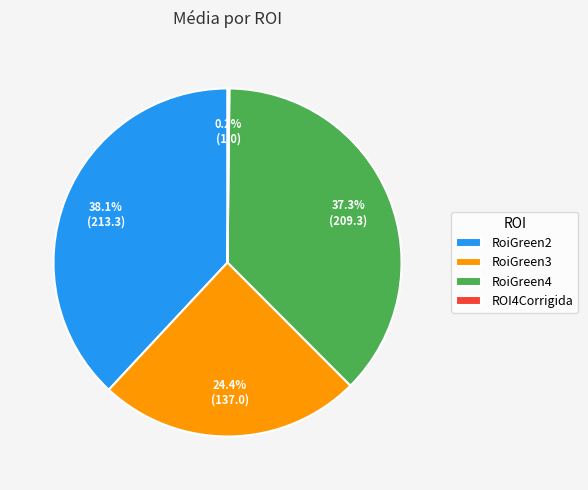

What percentage is the RoiGreen4 slice, to the nearest percent?

37%